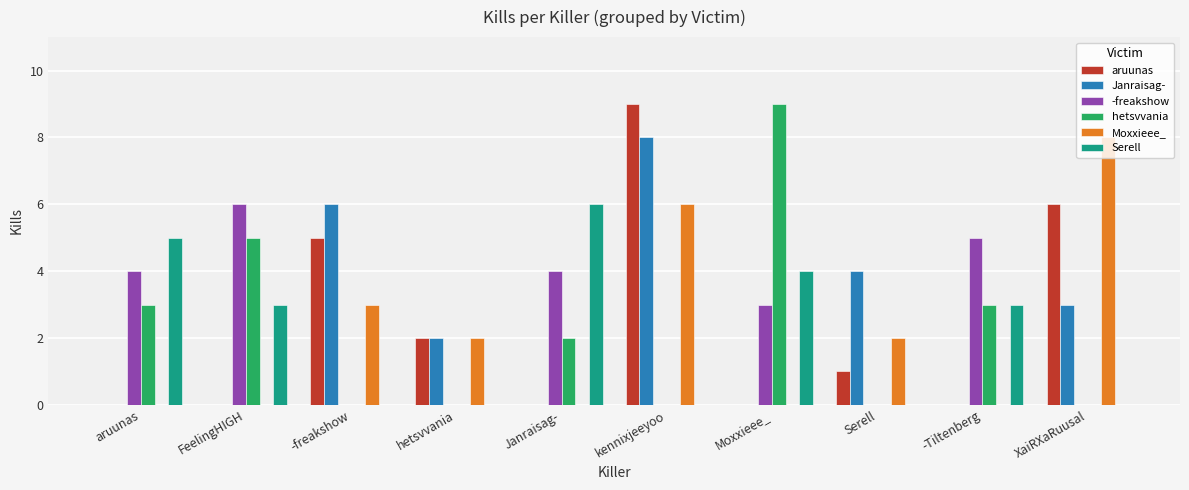

Count the Moxxieee_ values in the range 0 to 3.

8